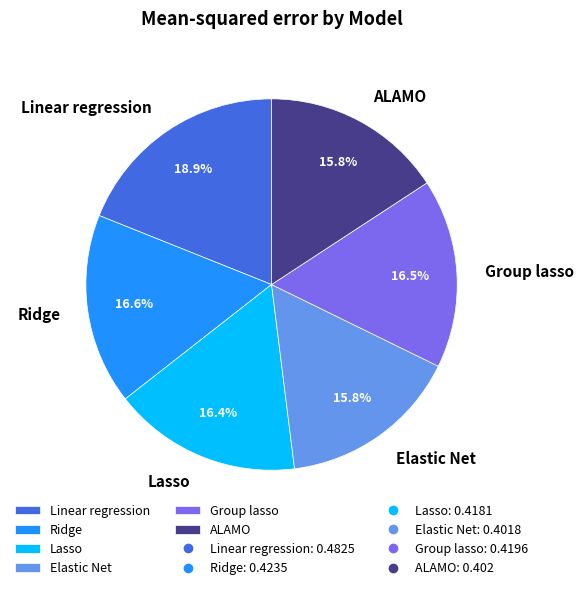

Which category has the biggest portion of the pie?

Linear regression